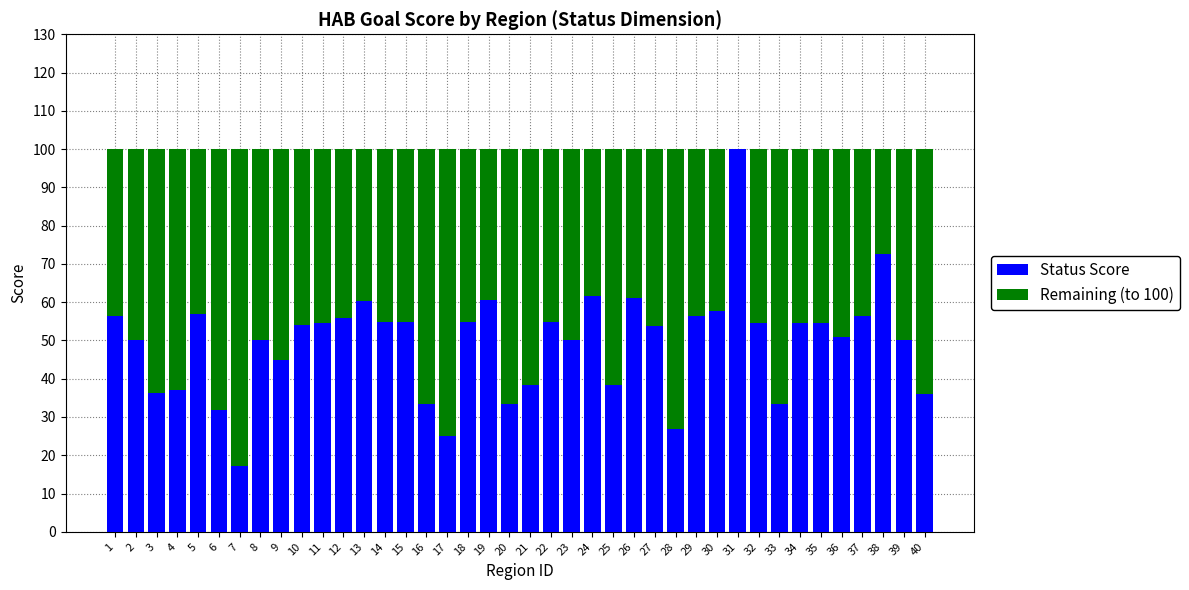

What is the sum of the Status Score values at 20 and 3?

69.7